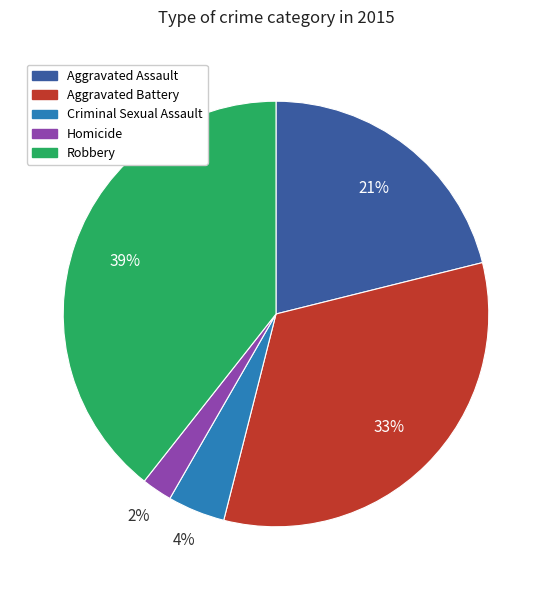

Does any single category account for the majority?

No